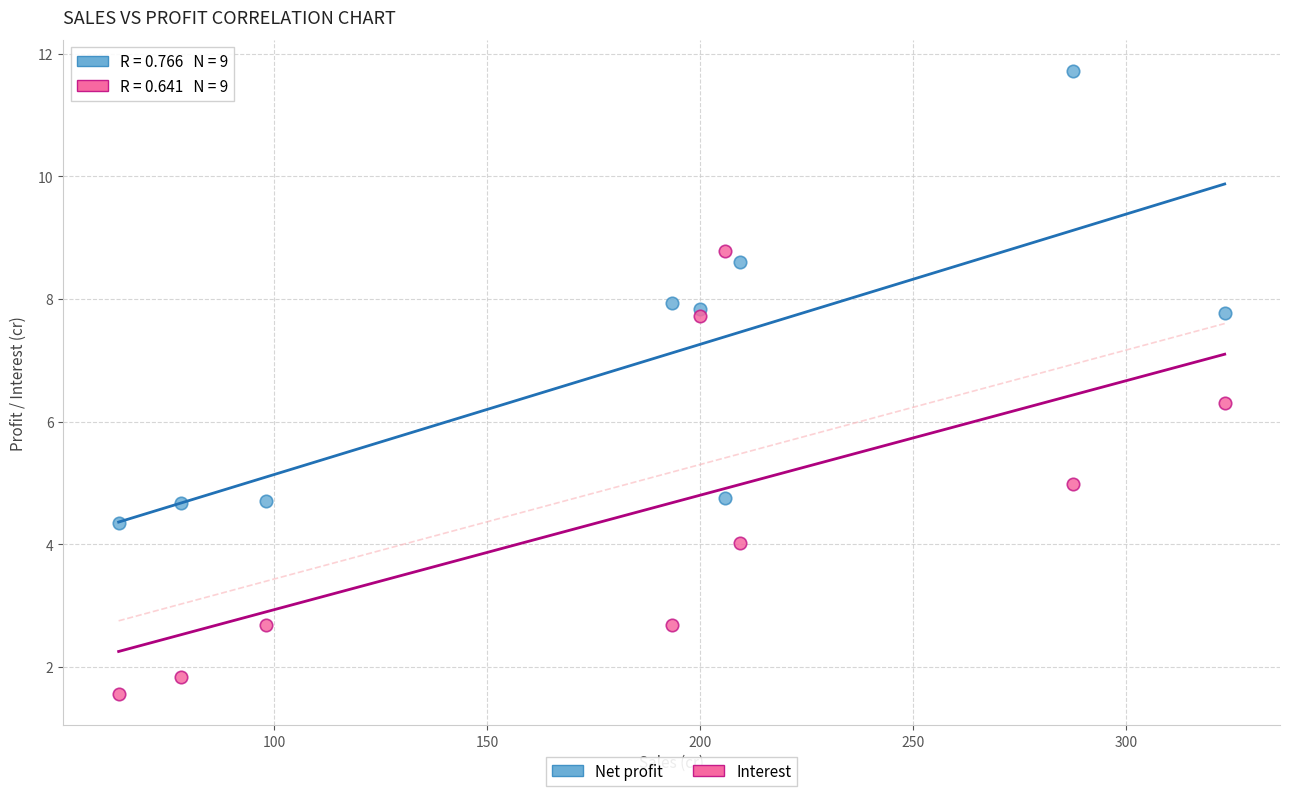

Across all series, what Y value is closest to 6?

6.3